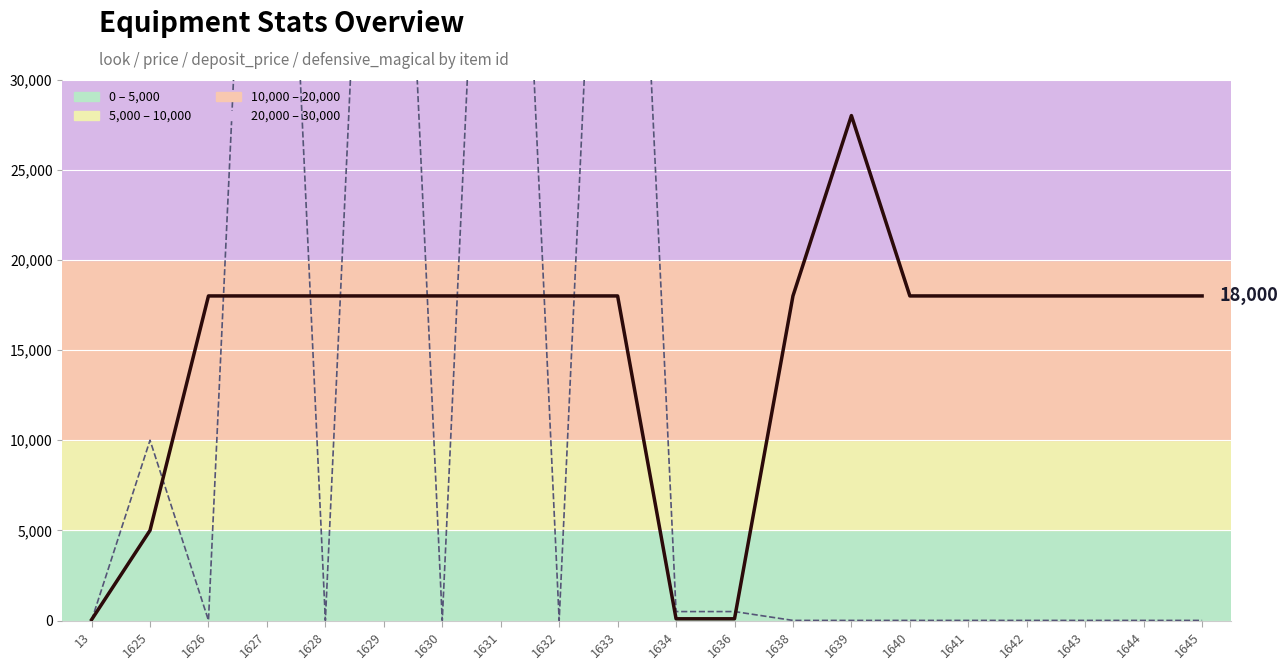

List the series in order of their peak value, highest first.

price (line), deposit_price (line)